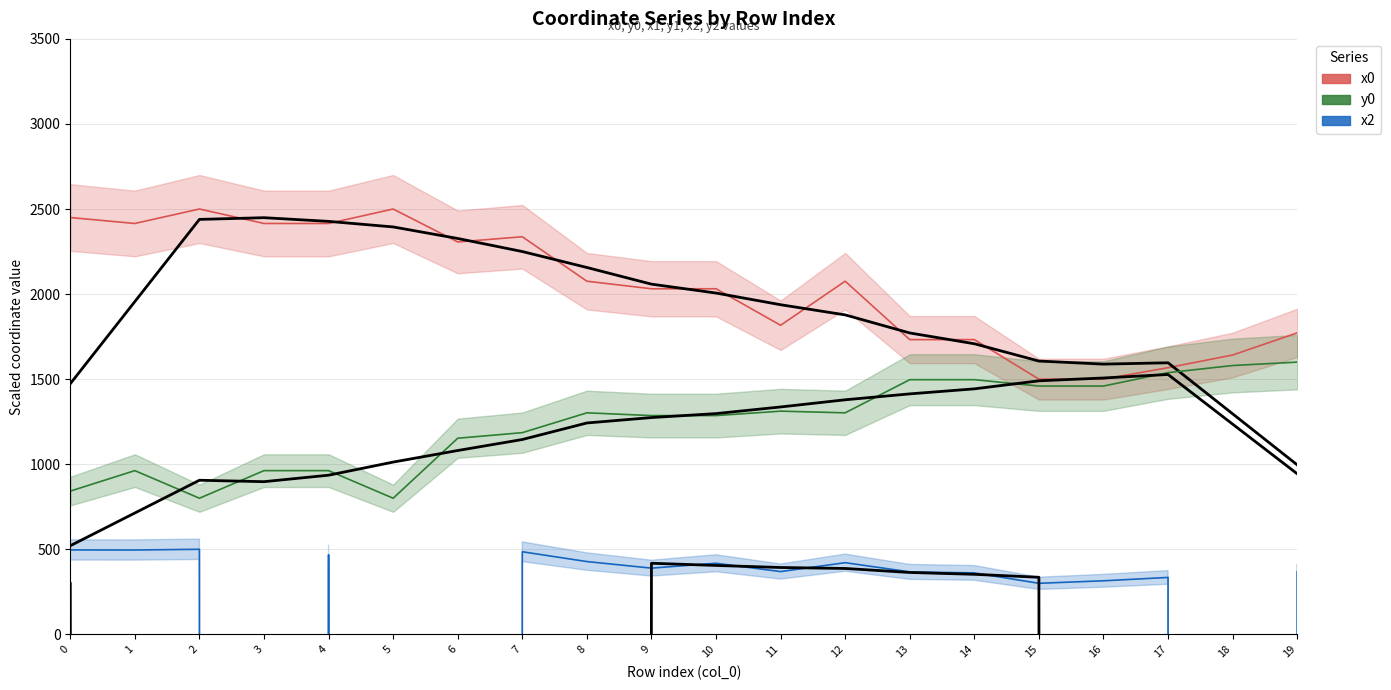

Is the value of x2 at 7 greater than the value of y0 at 6?

No